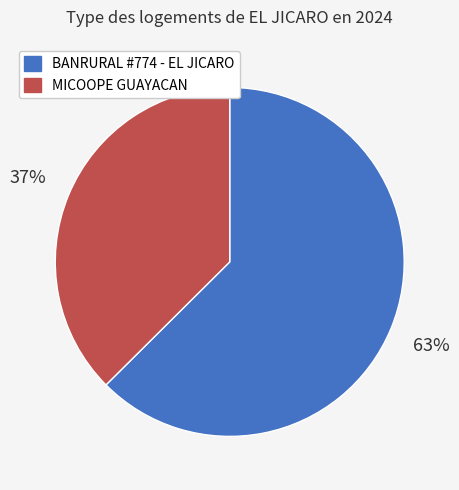

Which has a higher value, MICOOPE GUAYACAN or BANRURAL #774 - EL JICARO?

BANRURAL #774 - EL JICARO